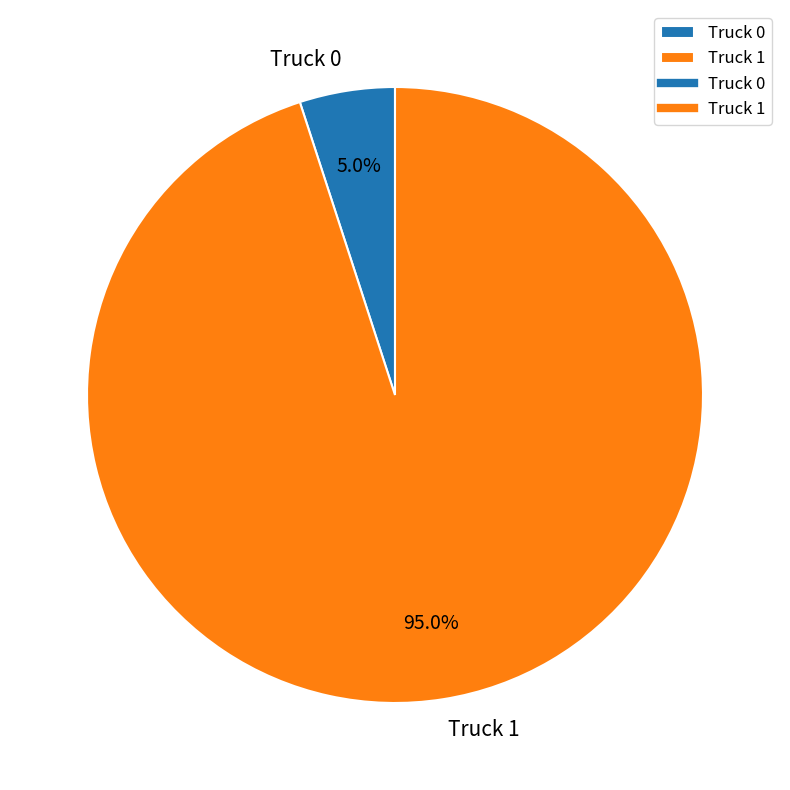

To the nearest percent, what is the difference between the largest and smallest slice percentages?

90%